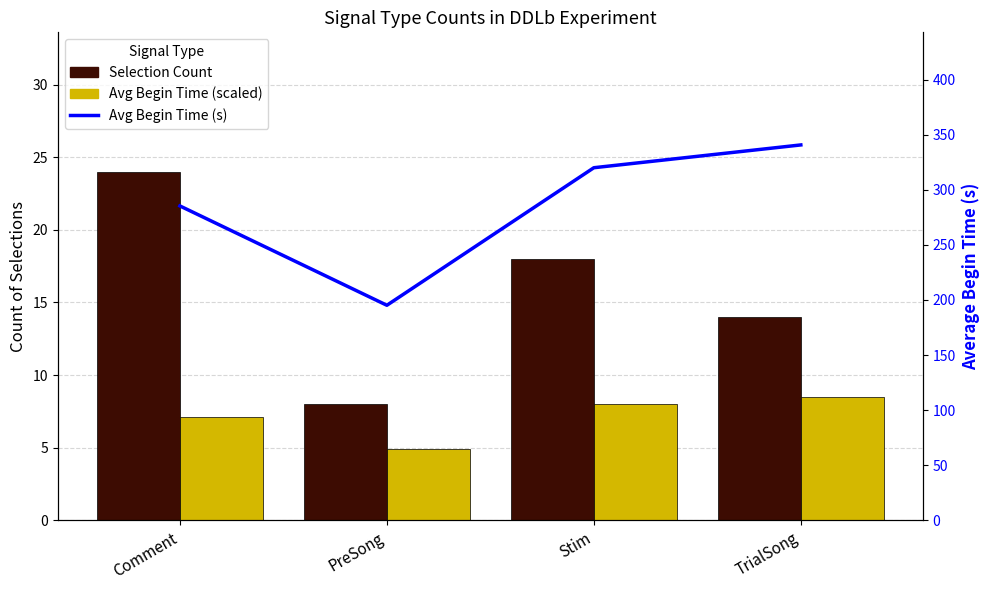

The Avg Begin Time (s) series shows 195.2 at PreSong. True or false?

True